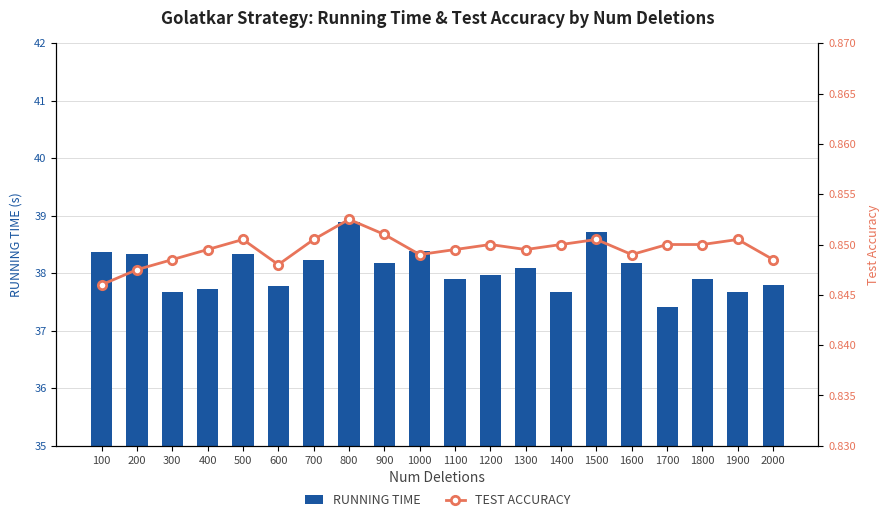

What is the maximum value shown in the chart?

38.9